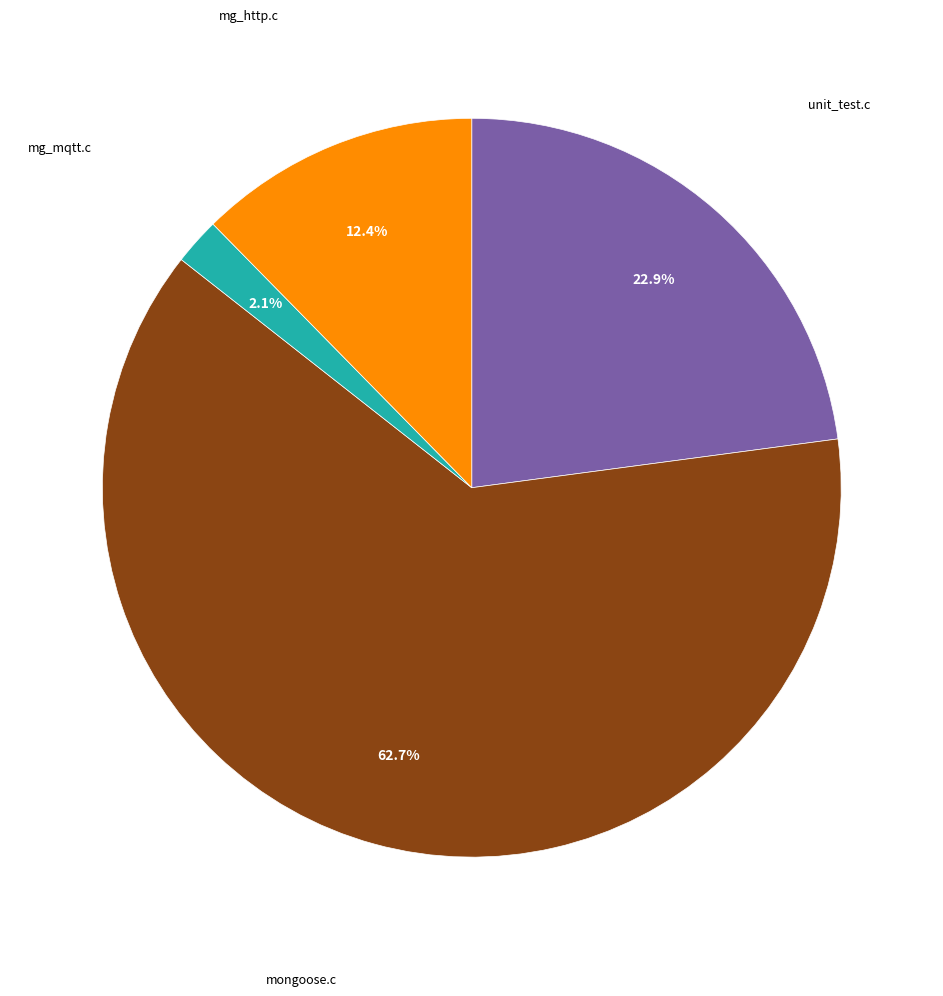

Which has a higher value, mongoose.c or mg_http.c?

mongoose.c